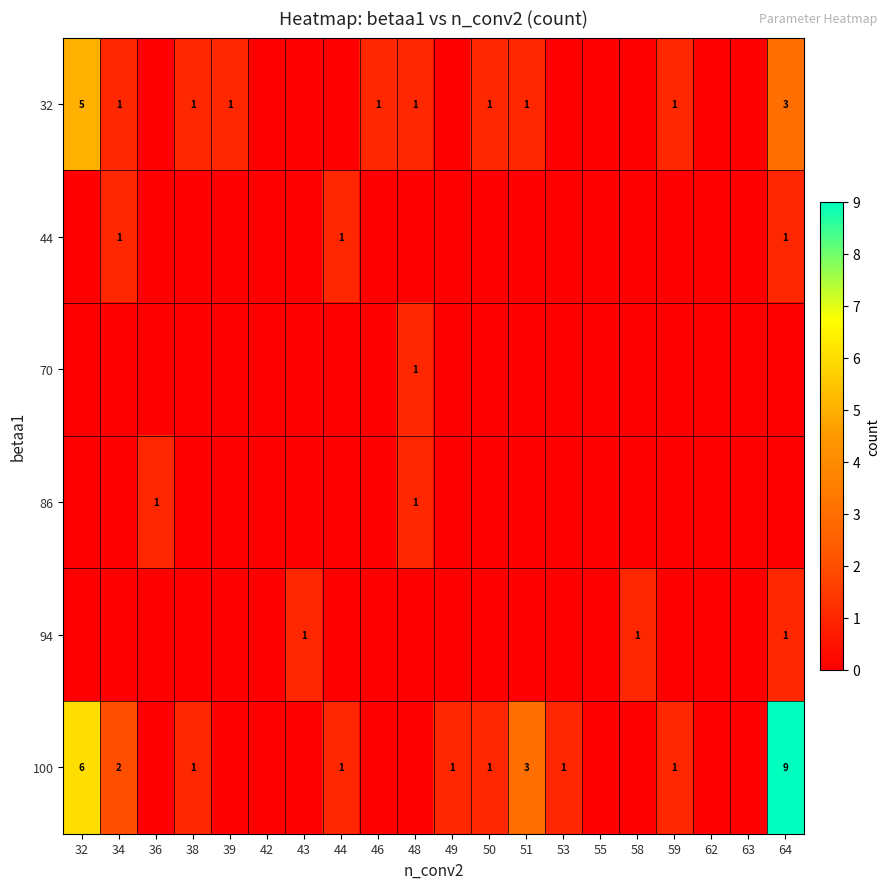

Which category has the lowest value across all series?

36